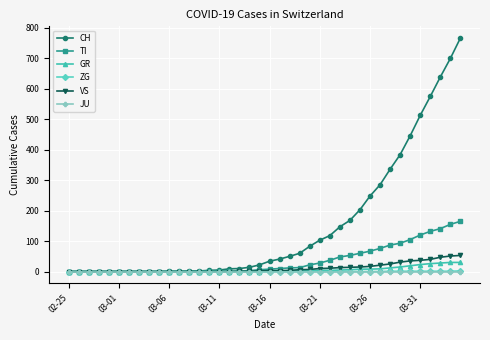

What is the greatest value displayed?

767